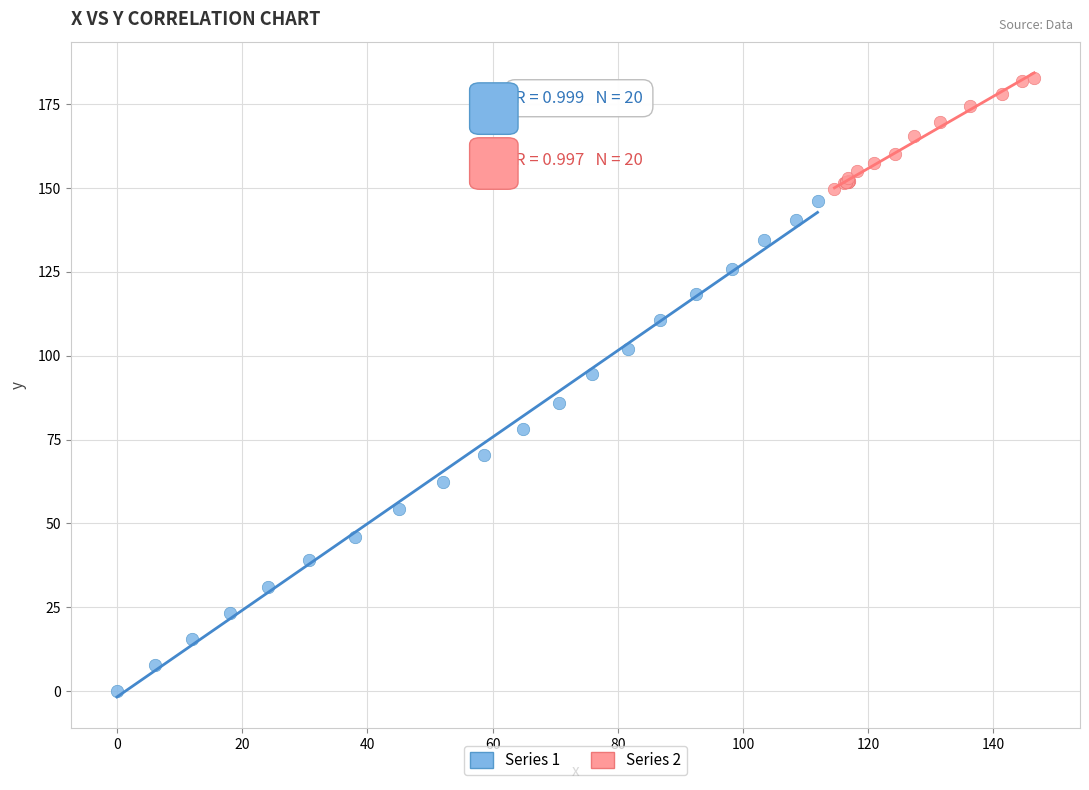

Which series reaches the minimum Y coordinate?

Series 1